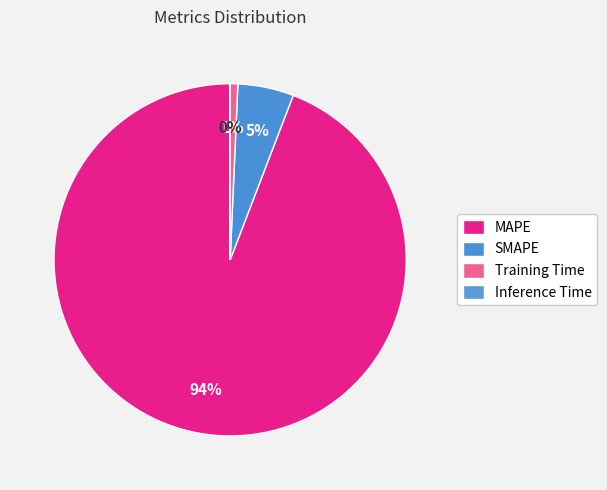

What is the smallest slice in the pie chart?

Inference Time